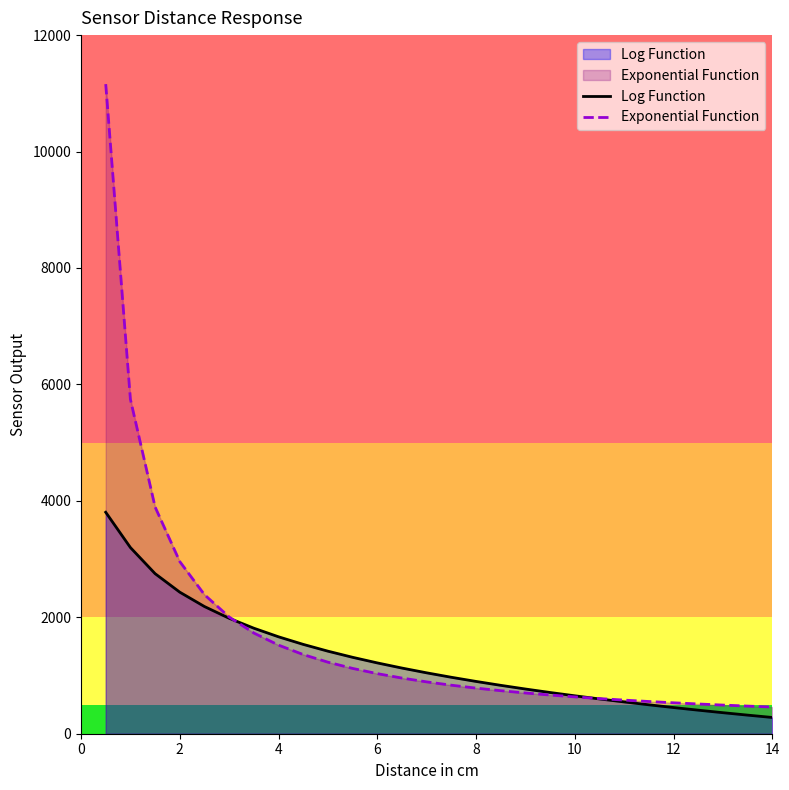

What is the total value across all series at 12?

981.0